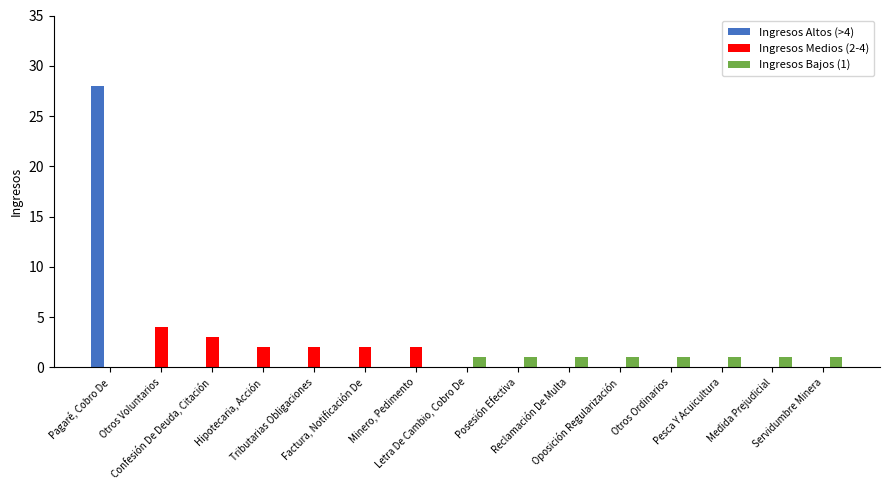

Where is Ingresos Medios (2-4) nearest to the value 2?

Hipotecaria, Acción